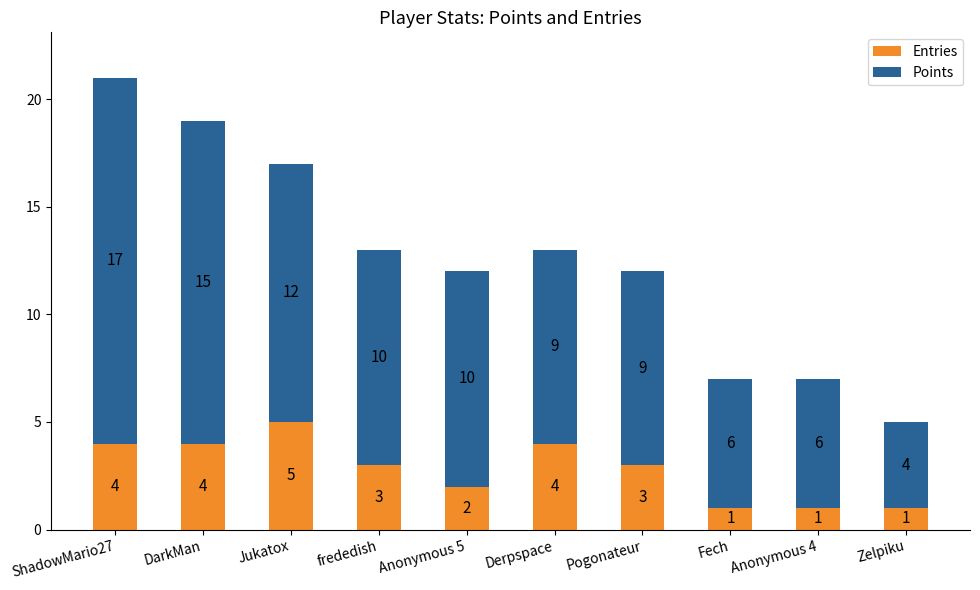

Reading right to left, list the values for the Entries series.

1	1	1	3	4	2	3	5	4	4